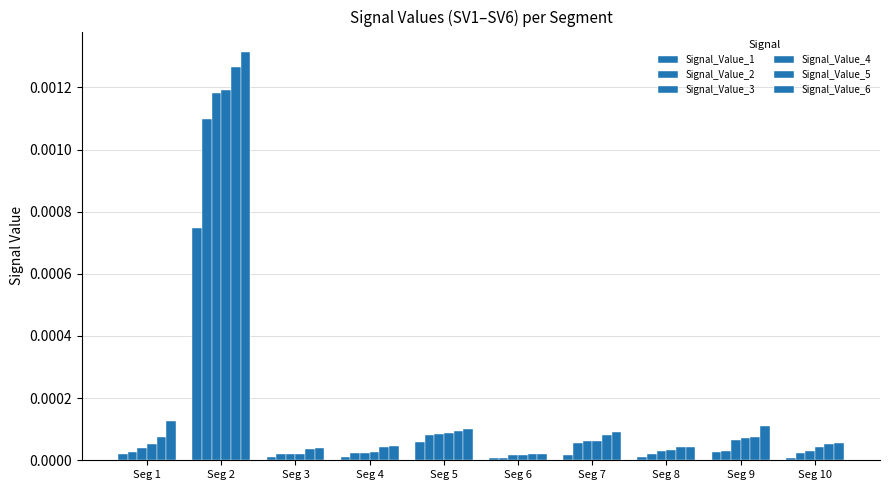

Which category has the lowest value in the Signal_Value_6 series?

Seg 6